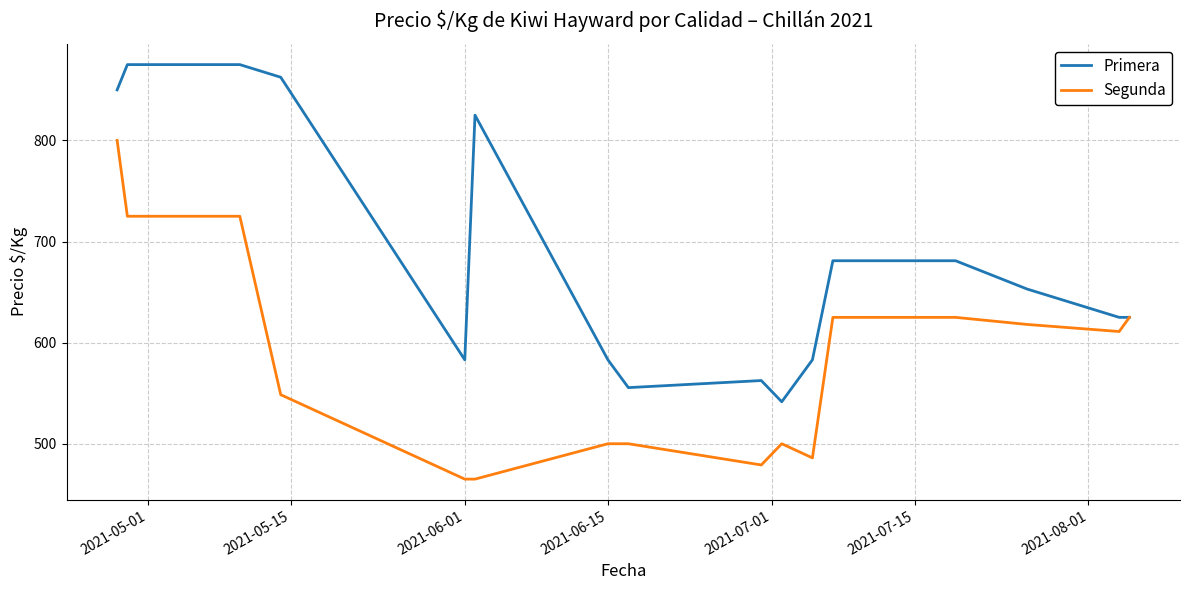

List the series in order of their overall mean, lowest first.

Segunda, Primera